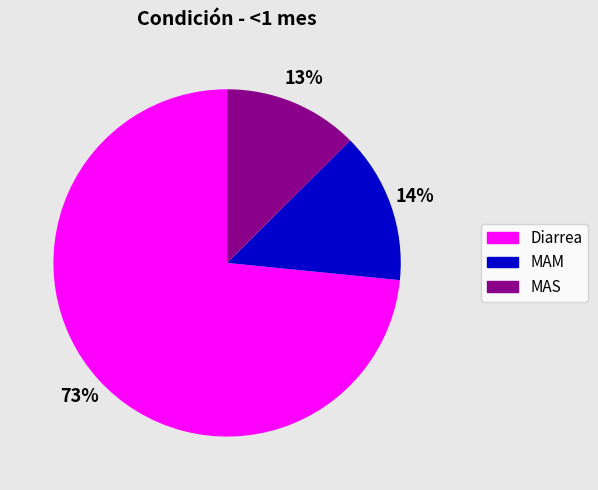

To the nearest percent, what is the combined percentage of MAM and Diarrea?

87%